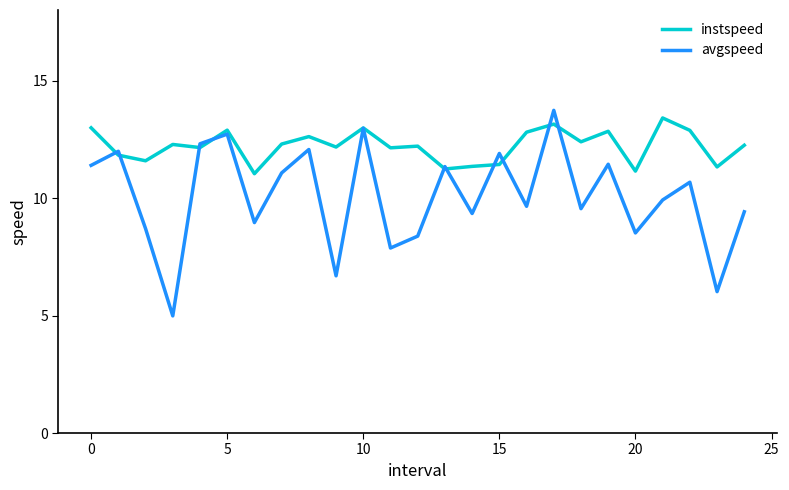

What is the difference between the maximum and minimum values in the avgspeed series?

8.7